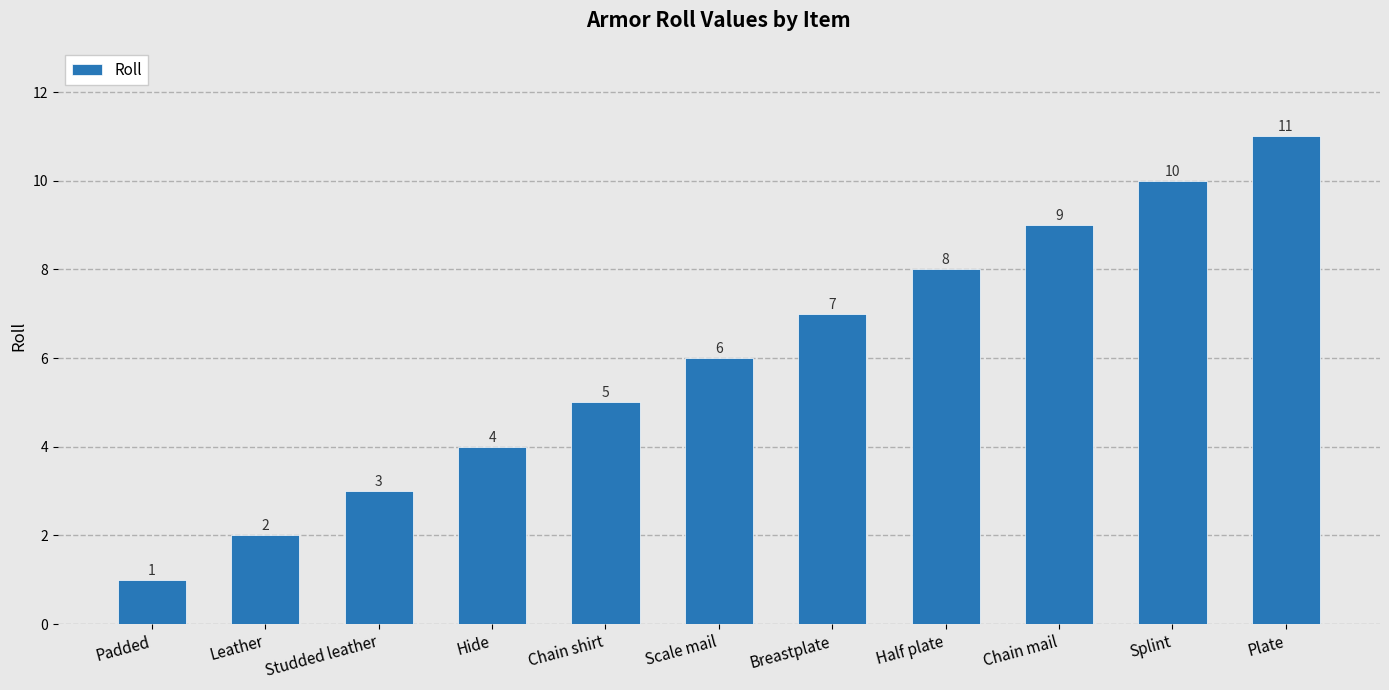

What is the change in value from Scale mail to Splint?

+4